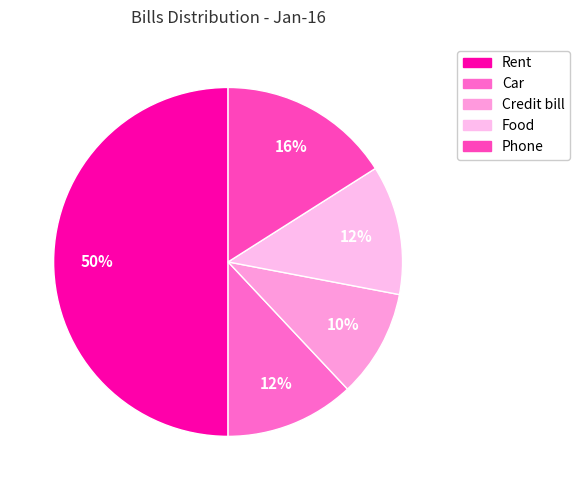

What percentage do Phone and Credit bill together represent?

26.0%